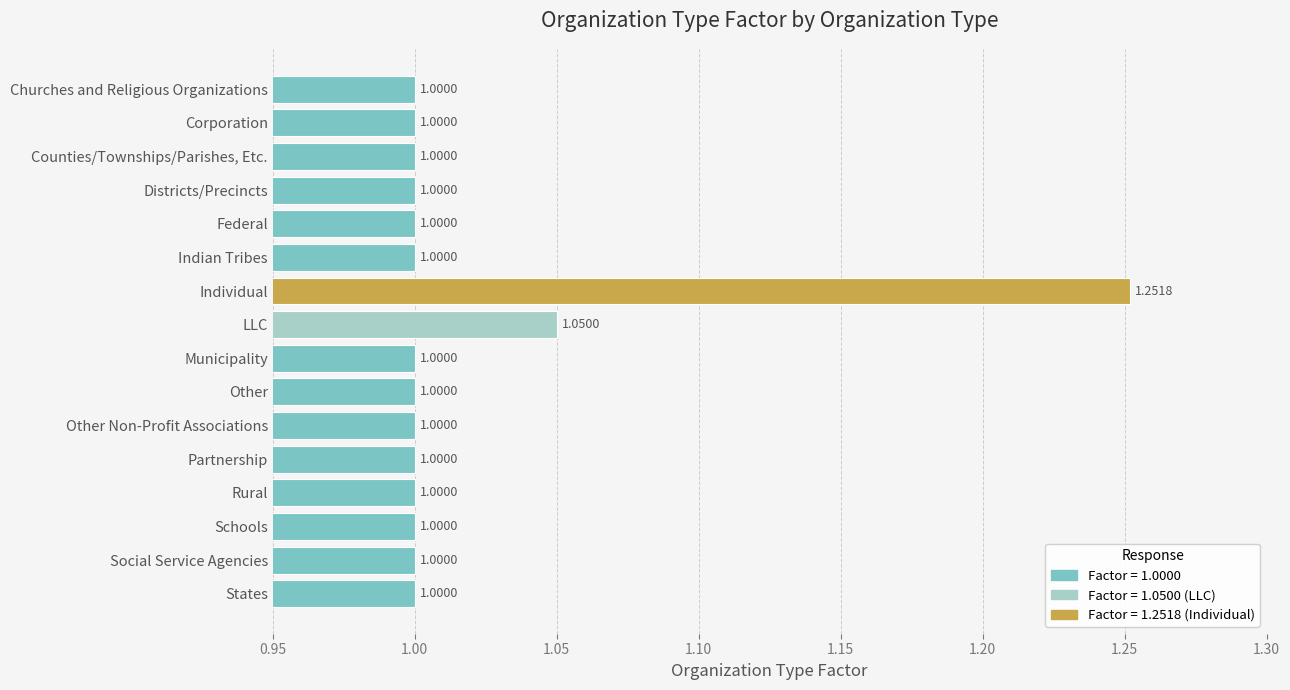

What is the label of the 10th bar from the bottom?

Individual